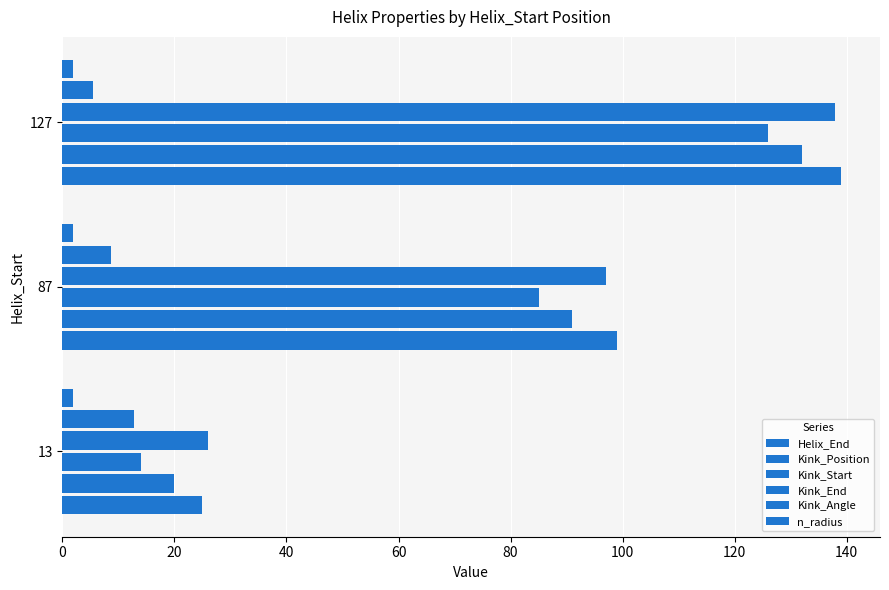

How many categories are shown in the chart?

3